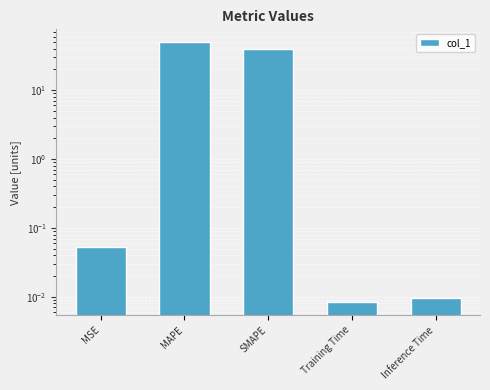

Rank the categories by value from highest to lowest.

MAPE, SMAPE, MSE, Inference Time, Training Time